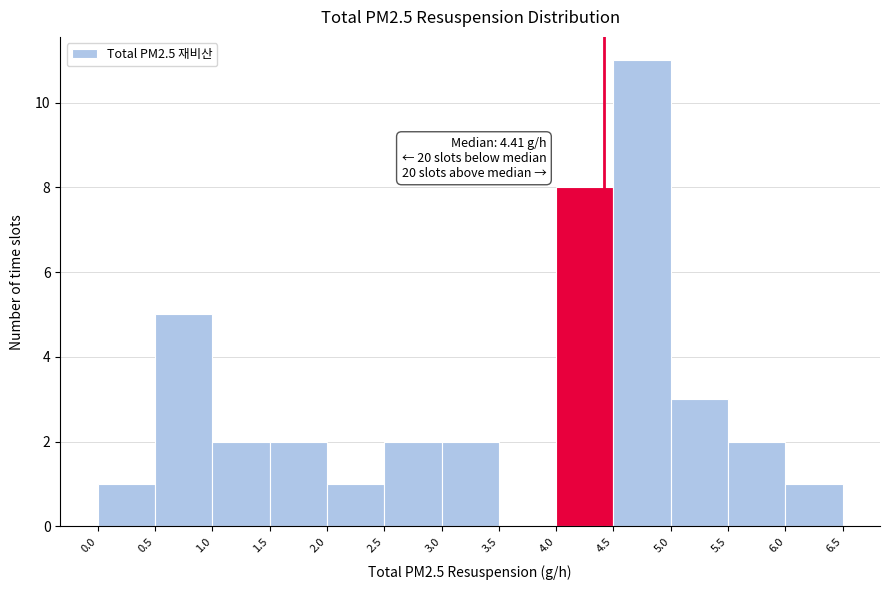

Over which range of the x-axis is the bar tallest?

4.5 to 5.0